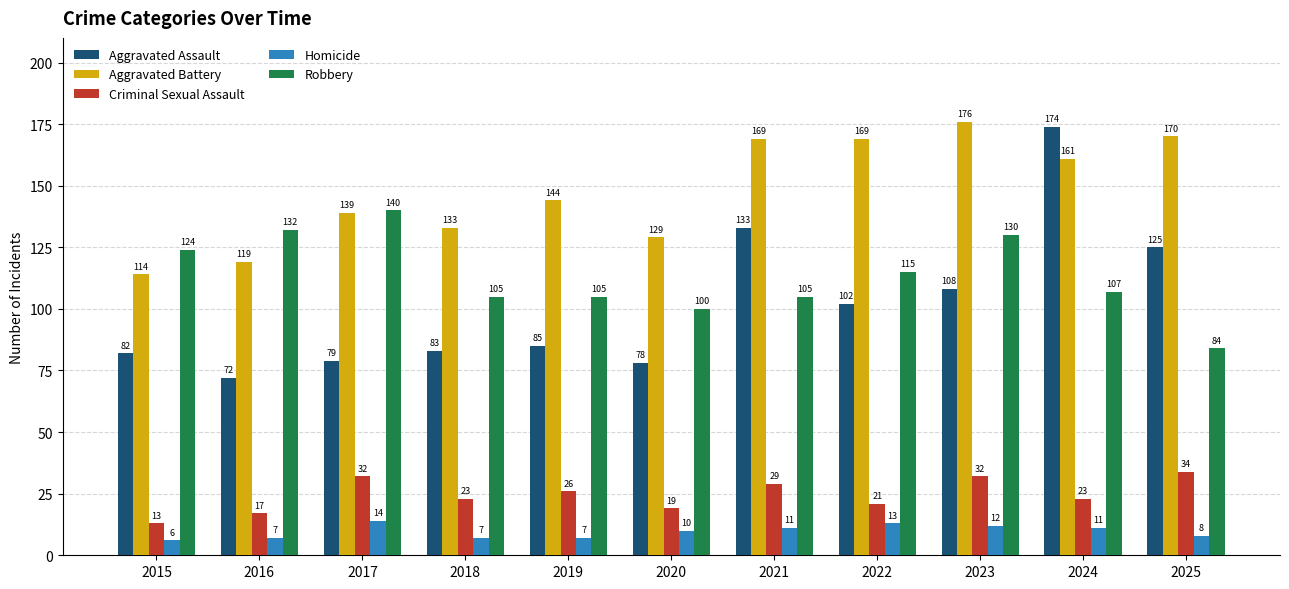

What is the difference between the maximum and minimum values in the Robbery series?

56